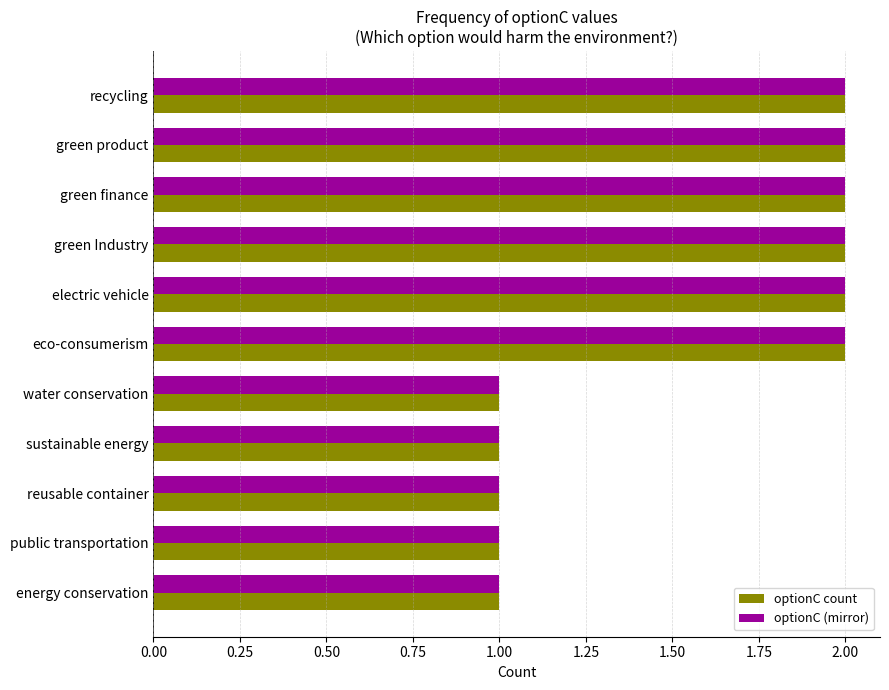

Is it true that optionC (mirror) equals 2 at green product?

True